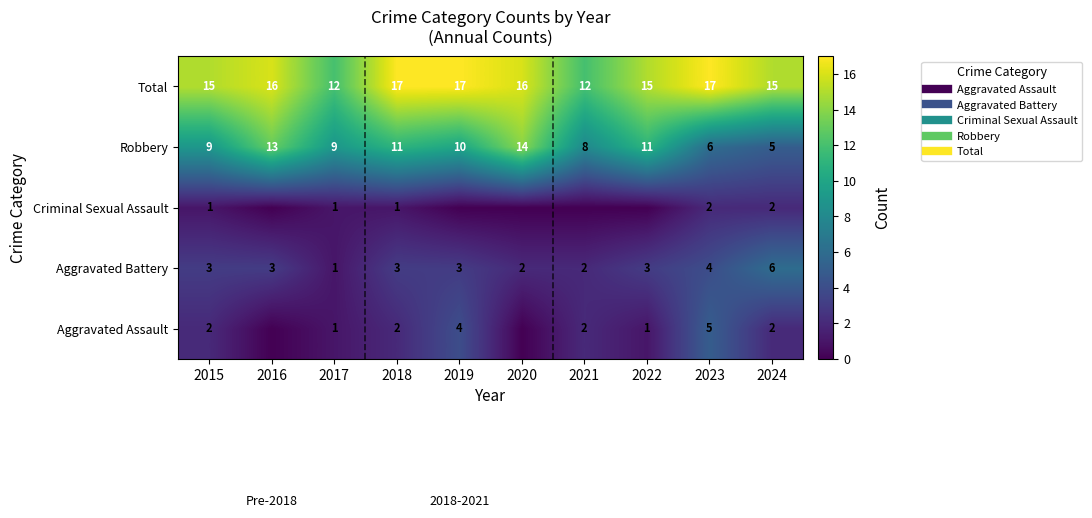

What is the maximum value shown in the chart?

17